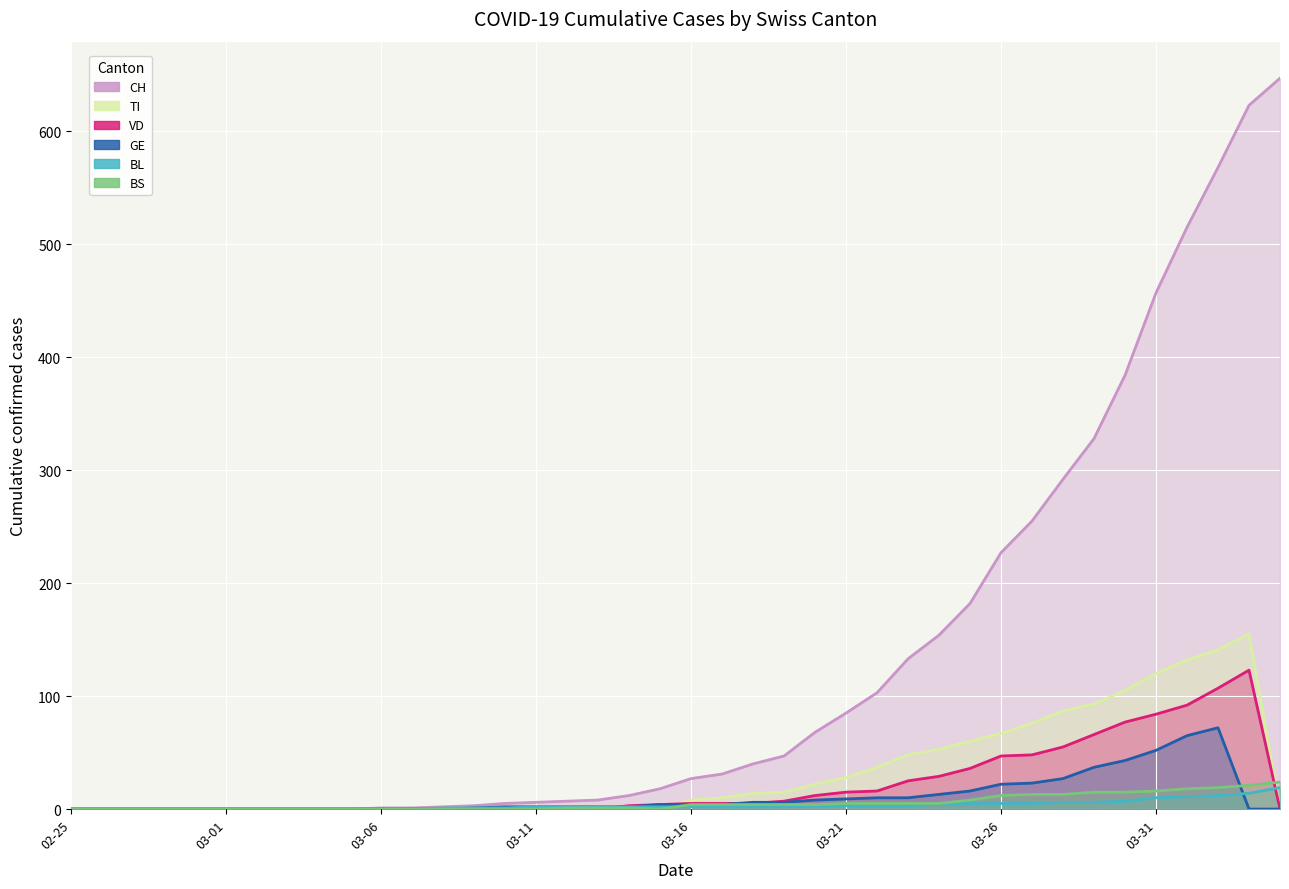

How many interior local peaks does the TI series have?

1